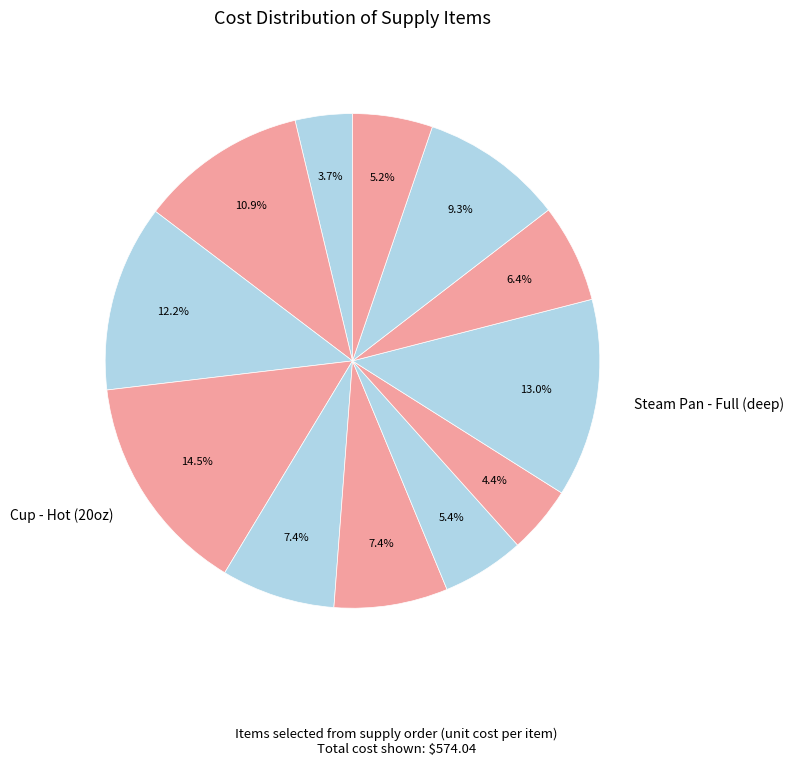

How many segments does this pie chart have?

12